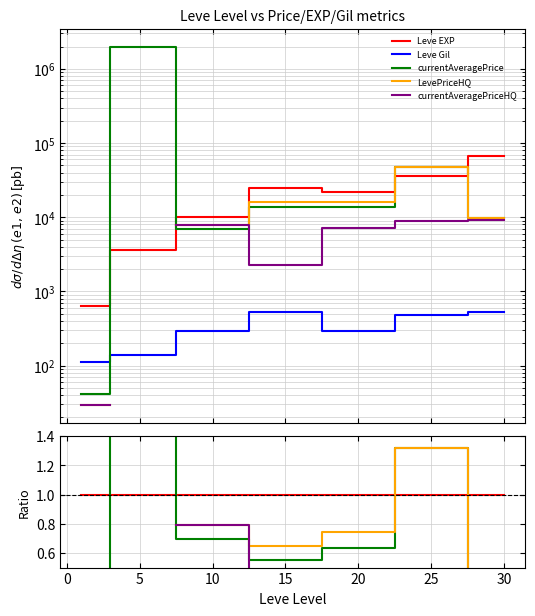

In currentAveragePrice, how many points are higher than both neighbors (excluding endpoints)?

2